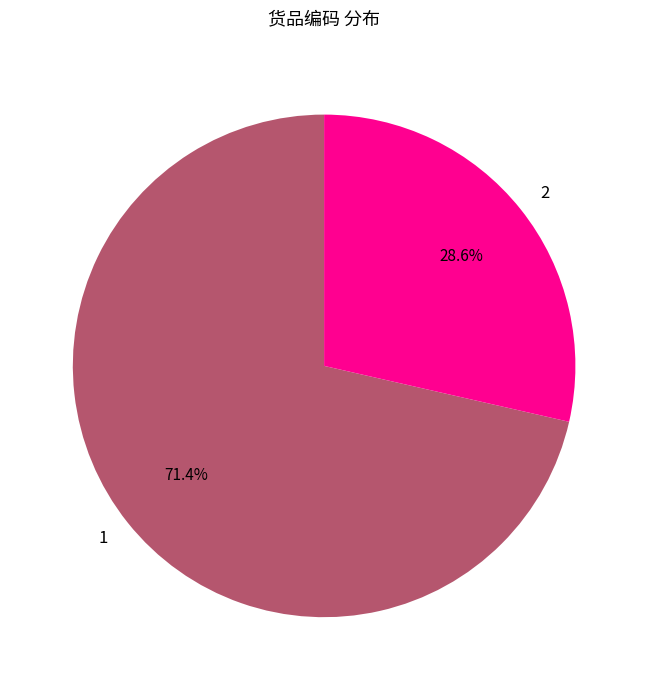

To the nearest percent, what is the average slice percentage?

50%